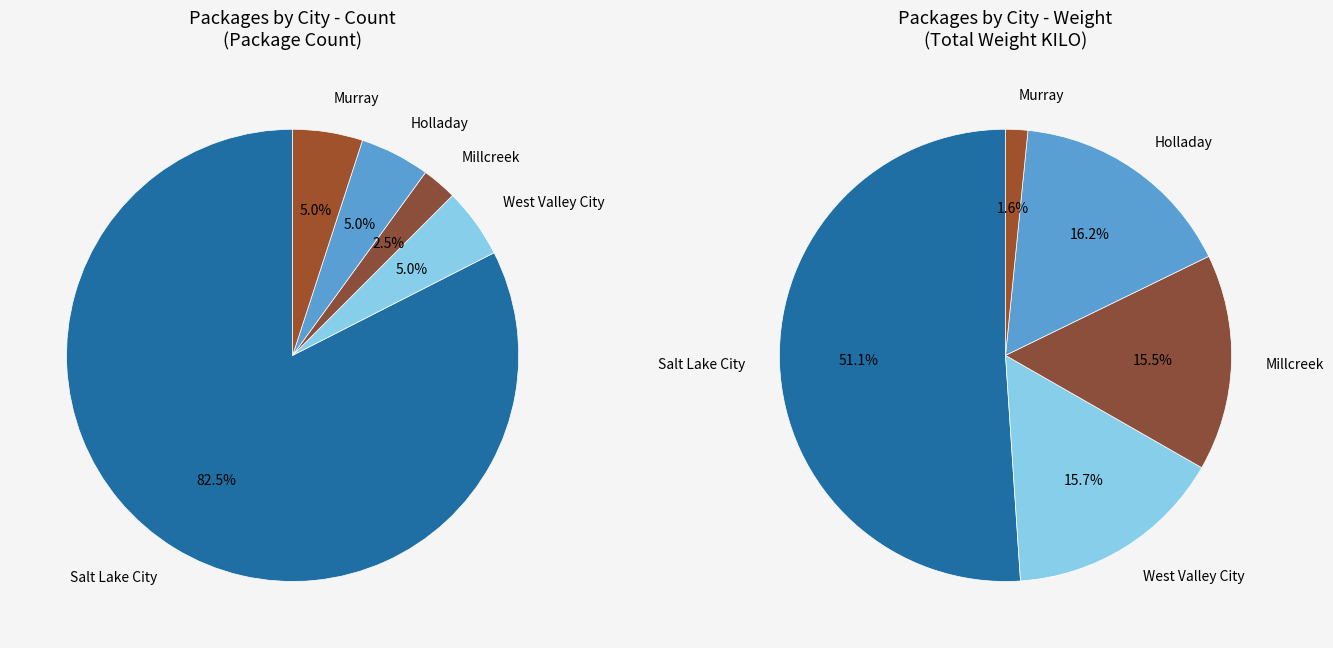

Which category has the biggest portion of the pie?

Salt Lake City